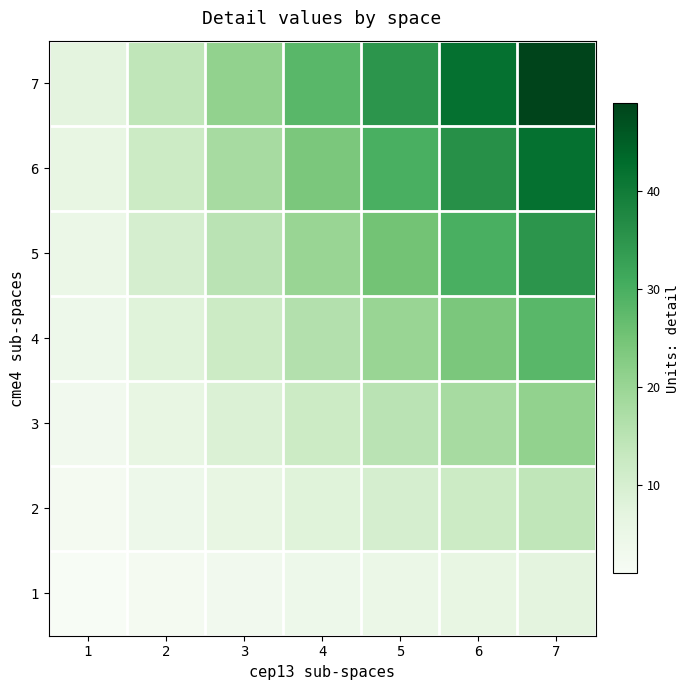

Reading left to right, what are all the values shown in this chart?

1: 1=1	2=2	3=3	4=4	5=5	6=6	7=7
2: 1=2	2=4	3=6	4=8	5=10	6=12	7=14
3: 1=3	2=6	3=9	4=12	5=15	6=18	7=21
4: 1=4	2=8	3=12	4=16	5=20	6=24	7=28
5: 1=5	2=10	3=15	4=20	5=25	6=30	7=35
6: 1=6	2=12	3=18	4=24	5=30	6=36	7=42
7: 1=7	2=14	3=21	4=28	5=35	6=42	7=49